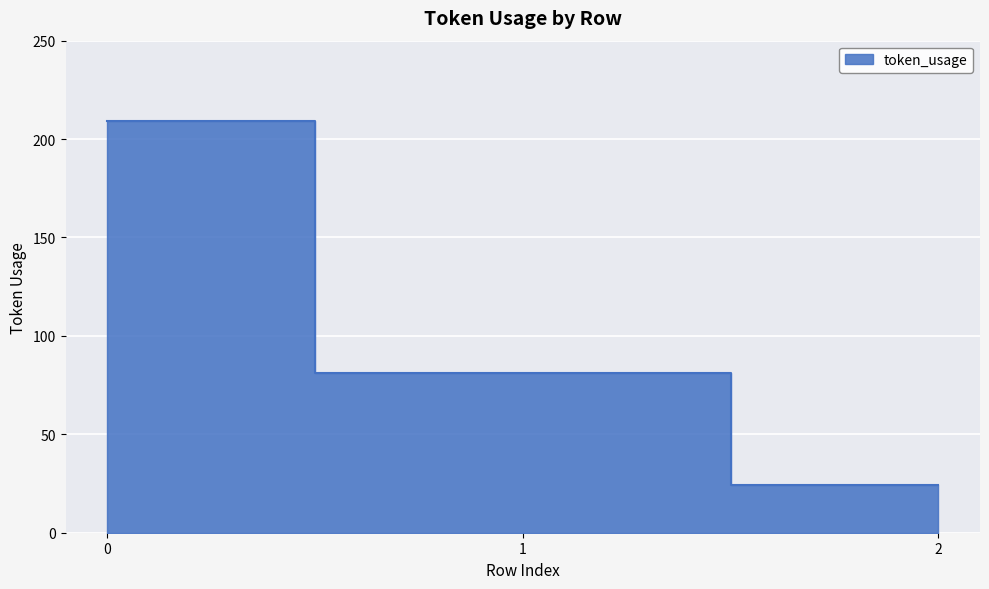

Is it true that the value at 2 is 24?

True